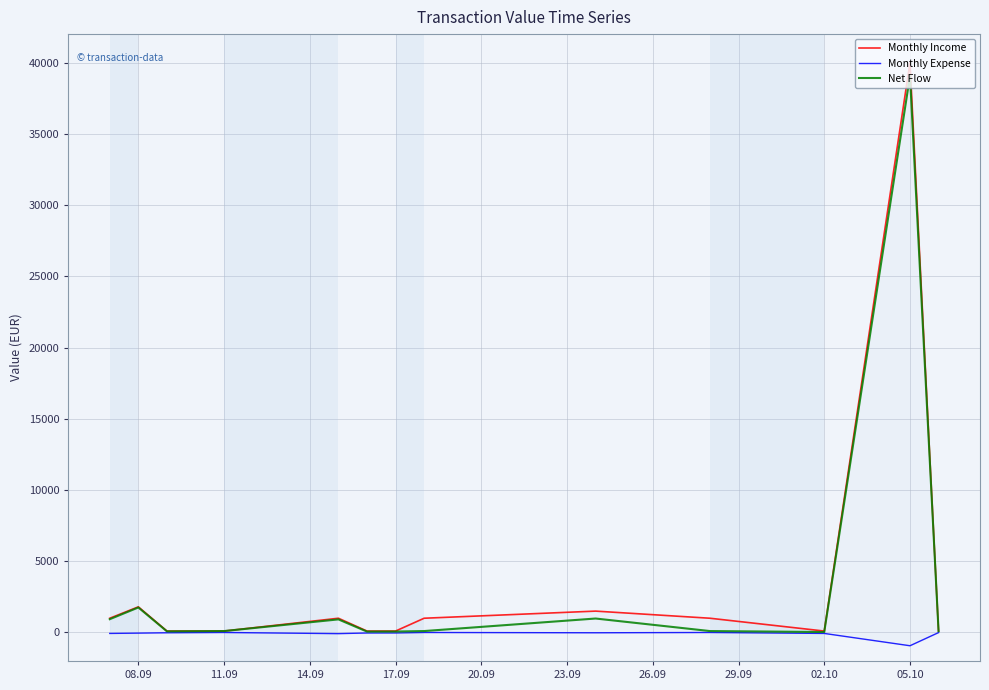

Which series has the largest range (max minus min)?

Monthly Income